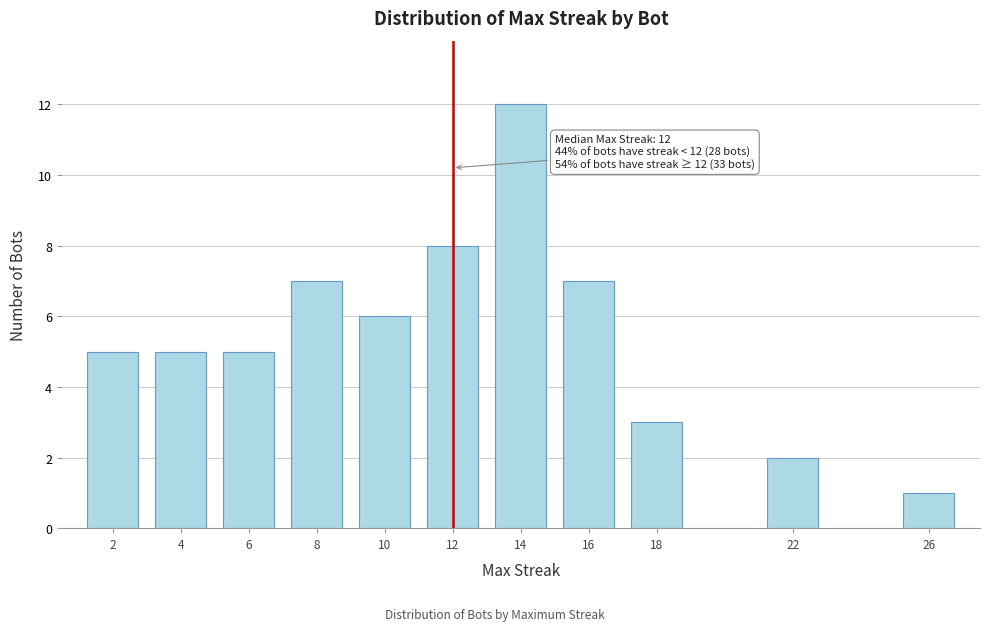

Reading right to left, extract all data points from this chart.

1	2	3	7	12	8	6	7	5	5	5